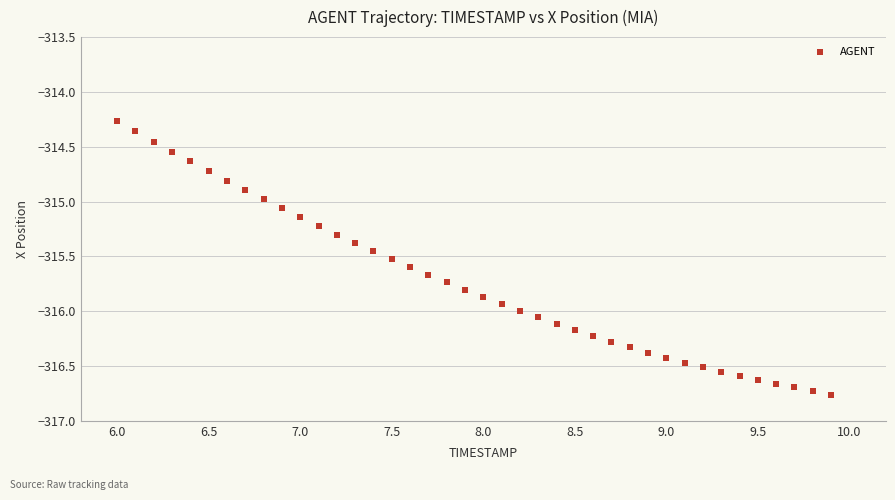

What is the range of X values (max minus min)?

3.9